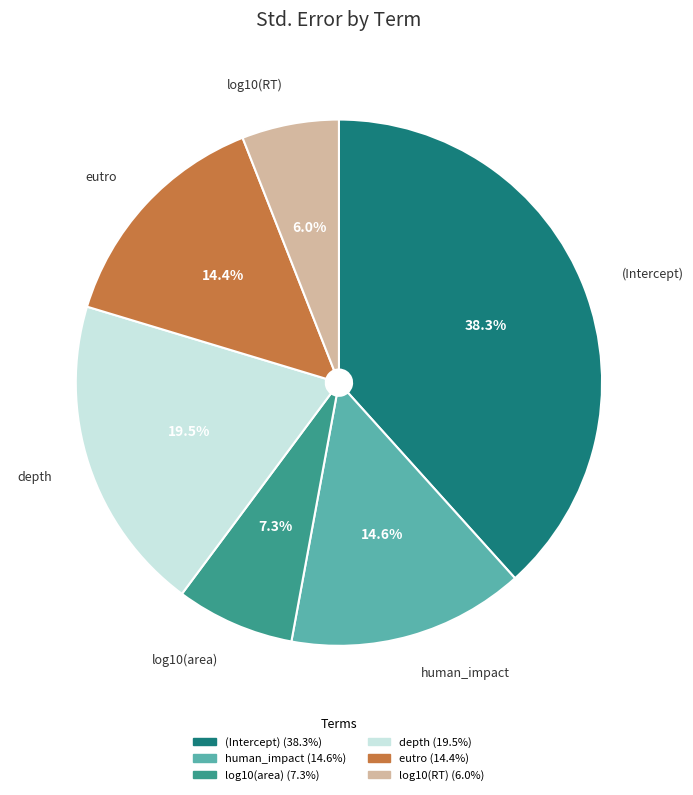

Is the sum of human_impact and log10(area) greater than half?

No